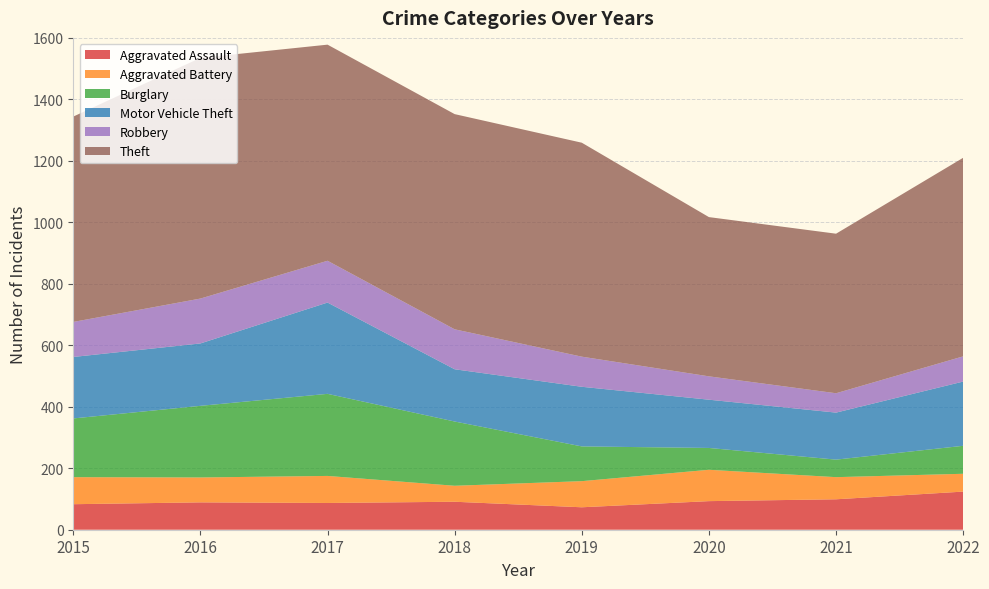

Reading right to left, transcribe all the data shown in this chart.

Aggravated Assault: 124	99	93	73	91	87	89	83
Aggravated Battery: 58	72	102	85	52	88	81	88
Burglary: 91	57	71	113	209	267	233	191
Motor Vehicle Theft: 209	153	157	194	170	297	203	200
Robbery: 82	63	76	98	130	136	146	114
Theft: 646	519	518	696	700	703	783	668